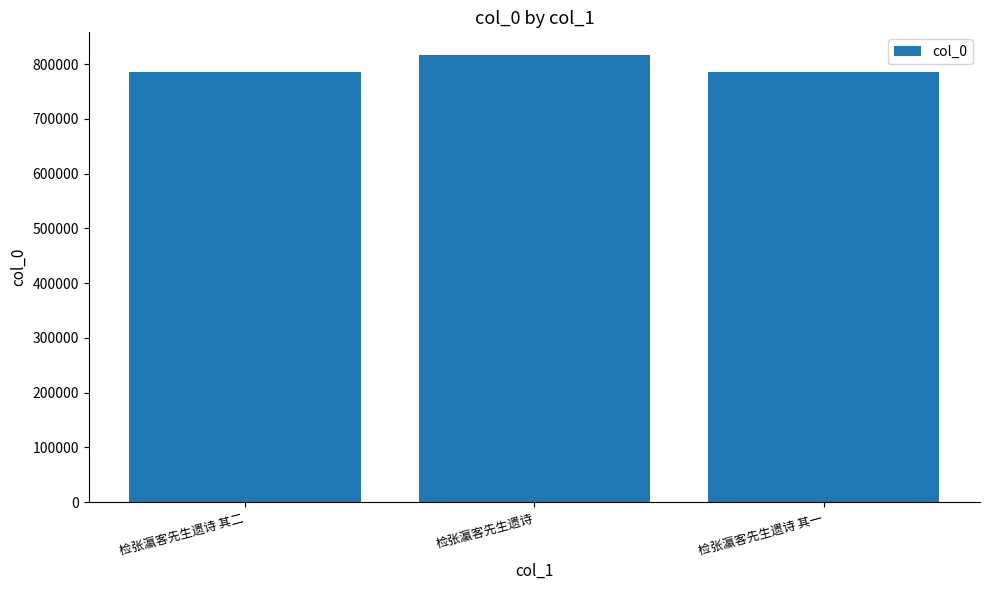

How many bars are there in total?

3